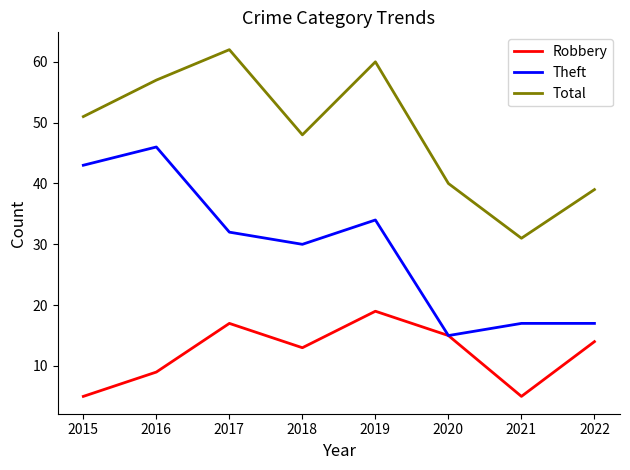

What is the total value across all series at 2015?

99